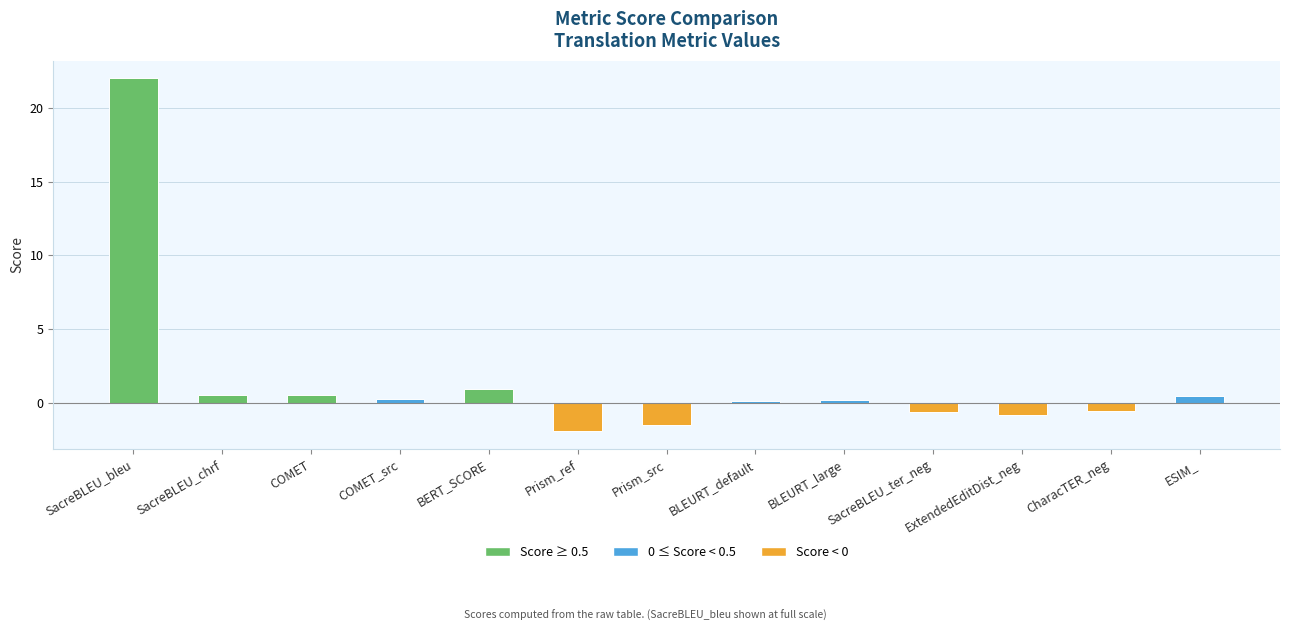

What is the label of the 1st bar from the right?

ESIM_